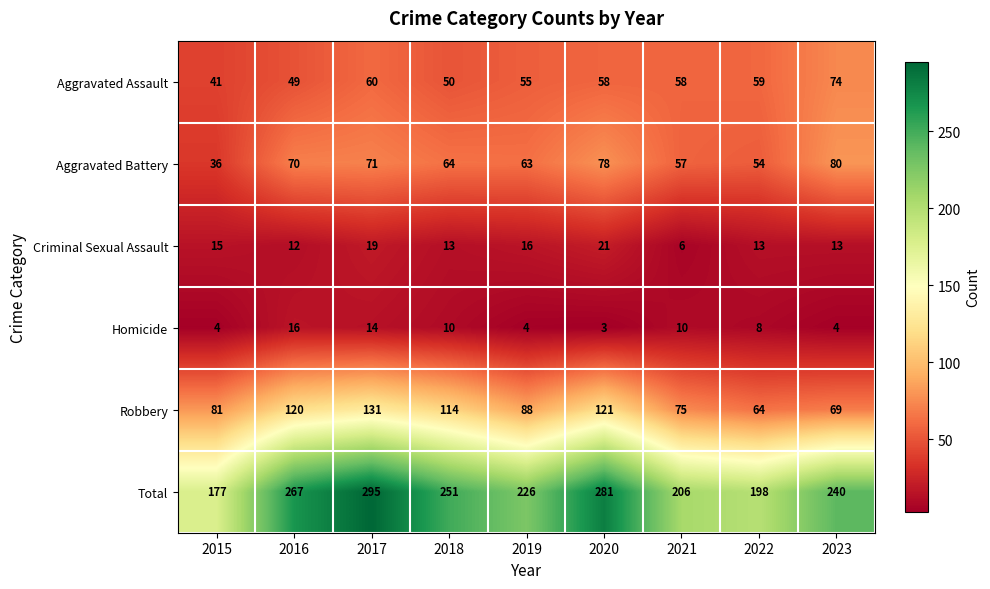

What is the sum of all Robbery values?

863